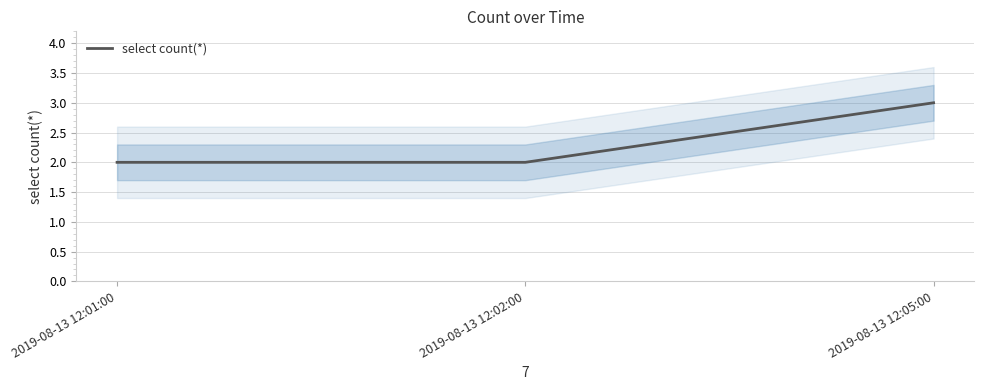

Reading left to right, what are all the values shown in this chart?

2019-08-13 12:01:00=2	2019-08-13 12:02:00=2	2019-08-13 12:05:00=3